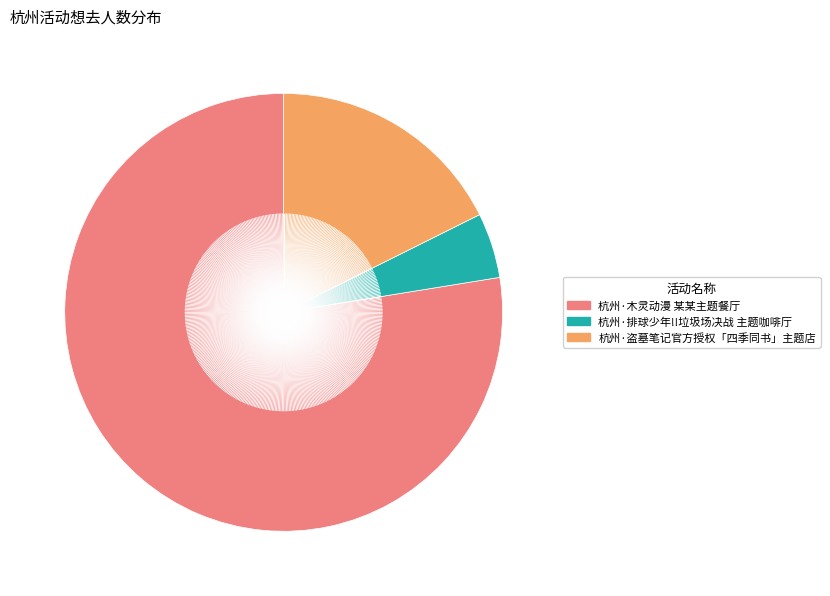

Rank the categories by value from lowest to highest.

杭州·排球少年!!垃圾场决战 主题咖啡厅, 杭州·盗墓笔记官方授权「四季同书」主题店, 杭州·木灵动漫 某某主题餐厅